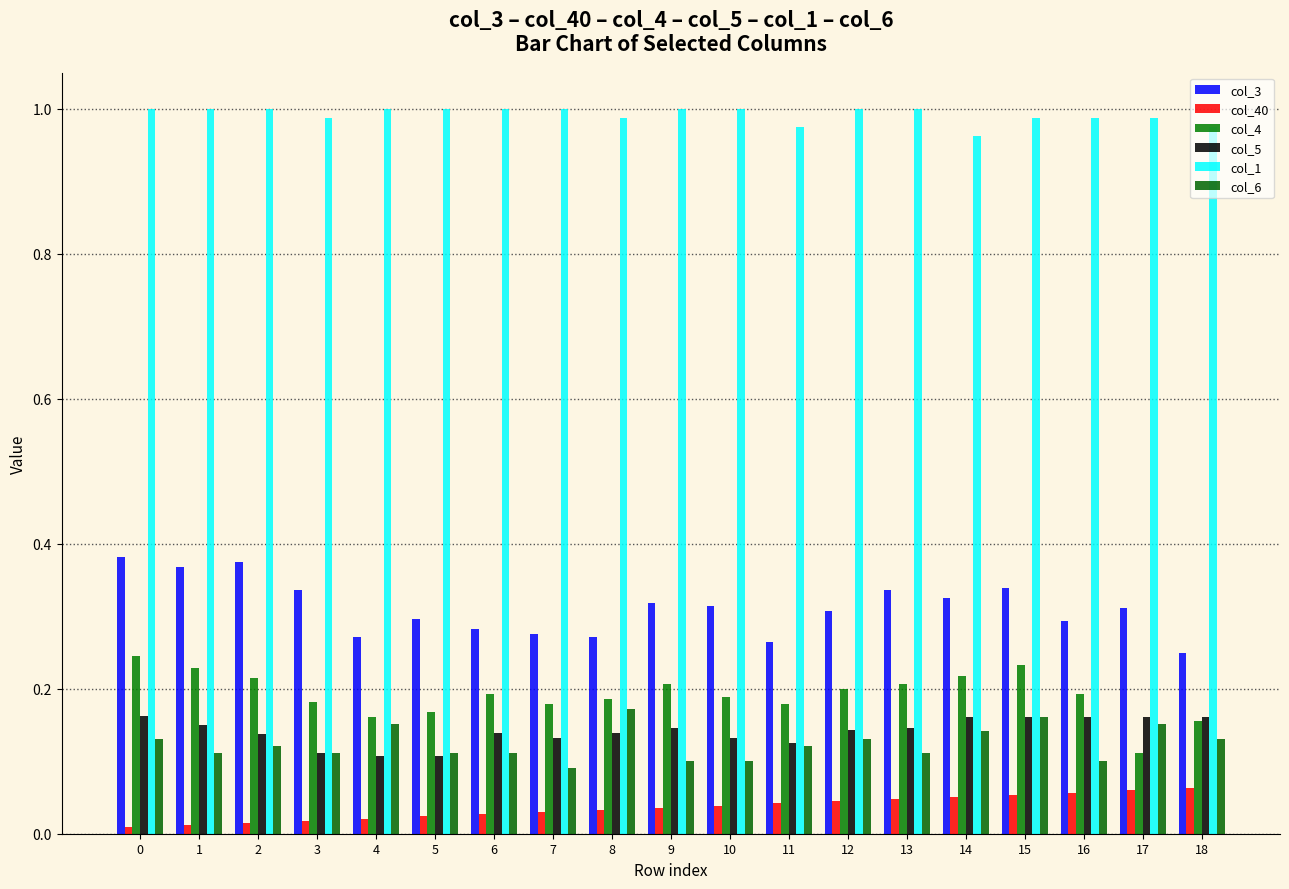

Which series has the widest spread of values?

col_4